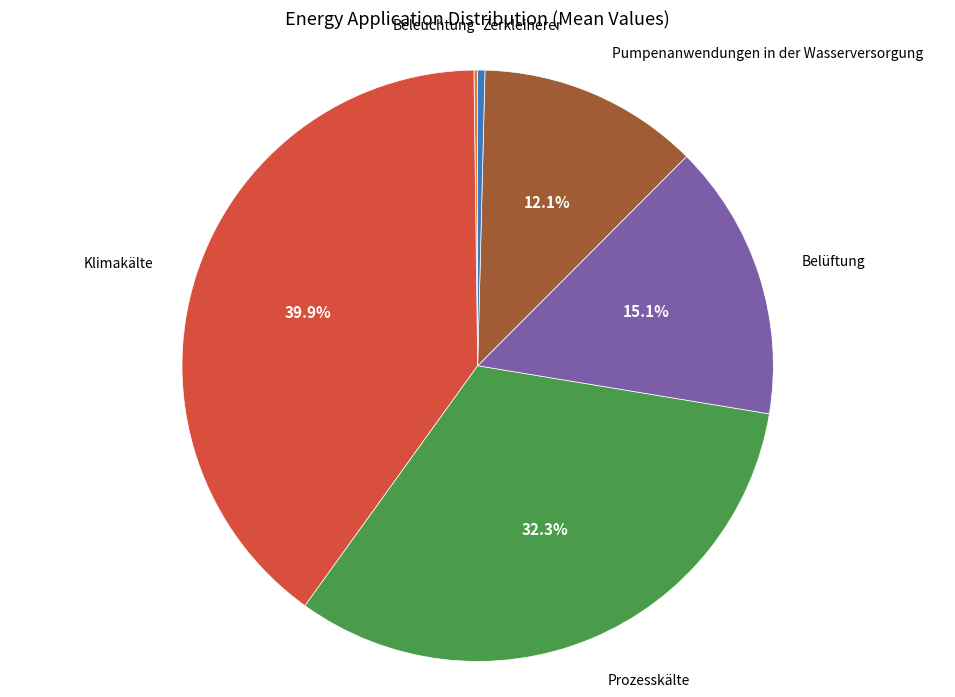

Is there a majority slice in this chart?

No